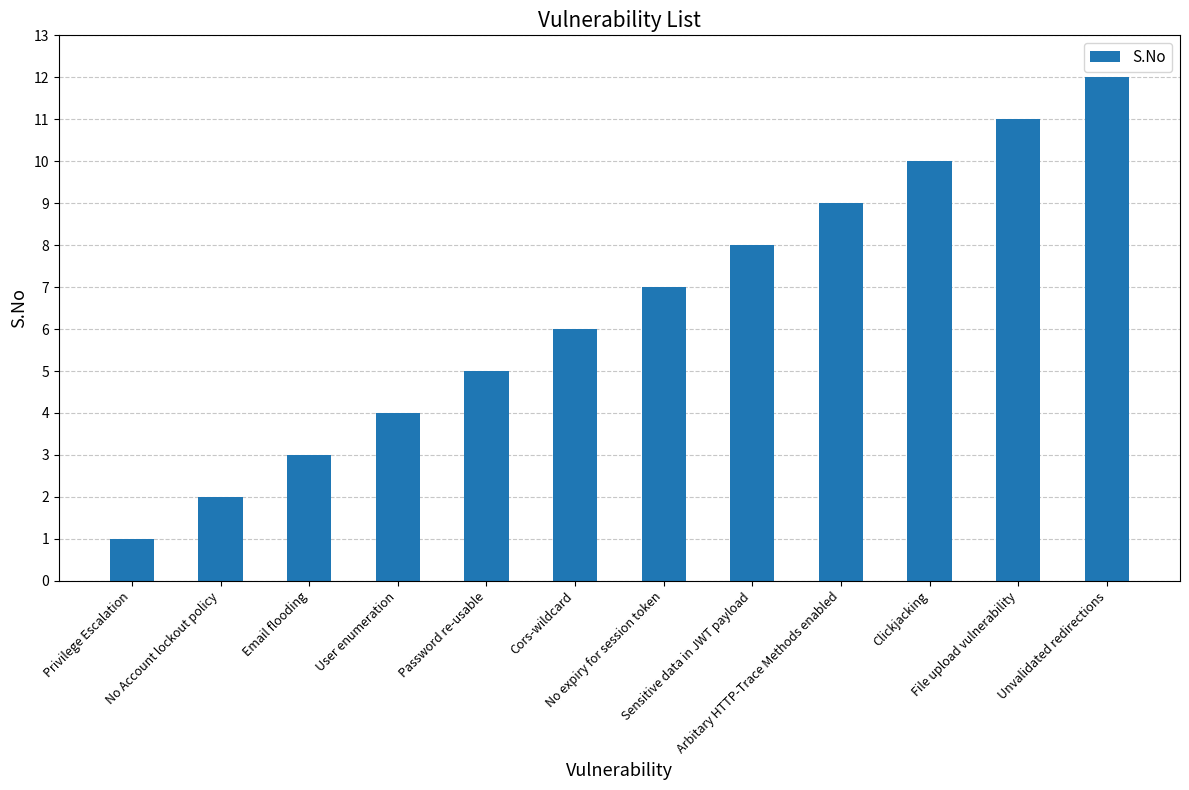

What is the value of the 4th bar from the left?

4